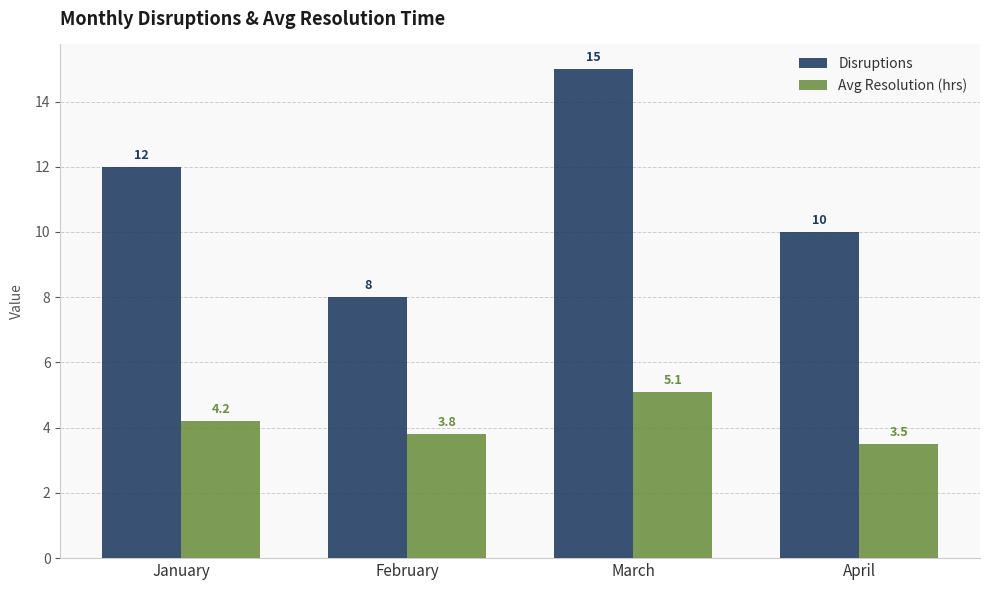

At which label does Disruptions reach its minimum?

February